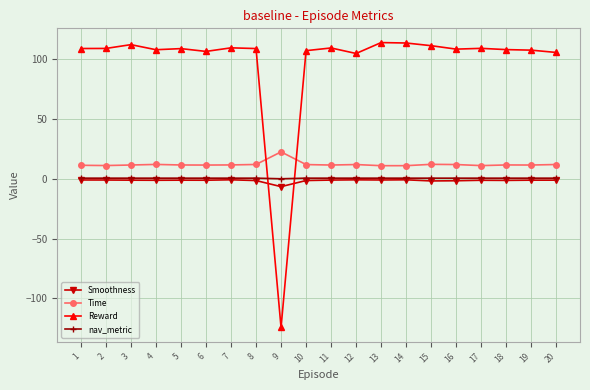

True or false: Smoothness and Time cross at least once.

False